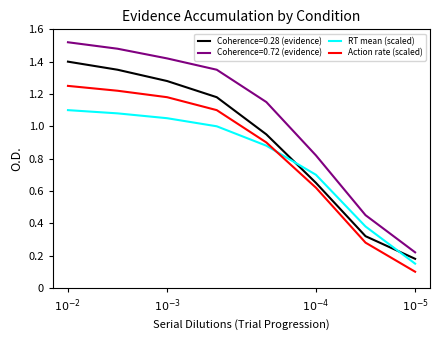

What are all the series names shown in the legend?

Coherence=0.28 (evidence), Coherence=0.72 (evidence), RT mean (scaled), Action rate (scaled)